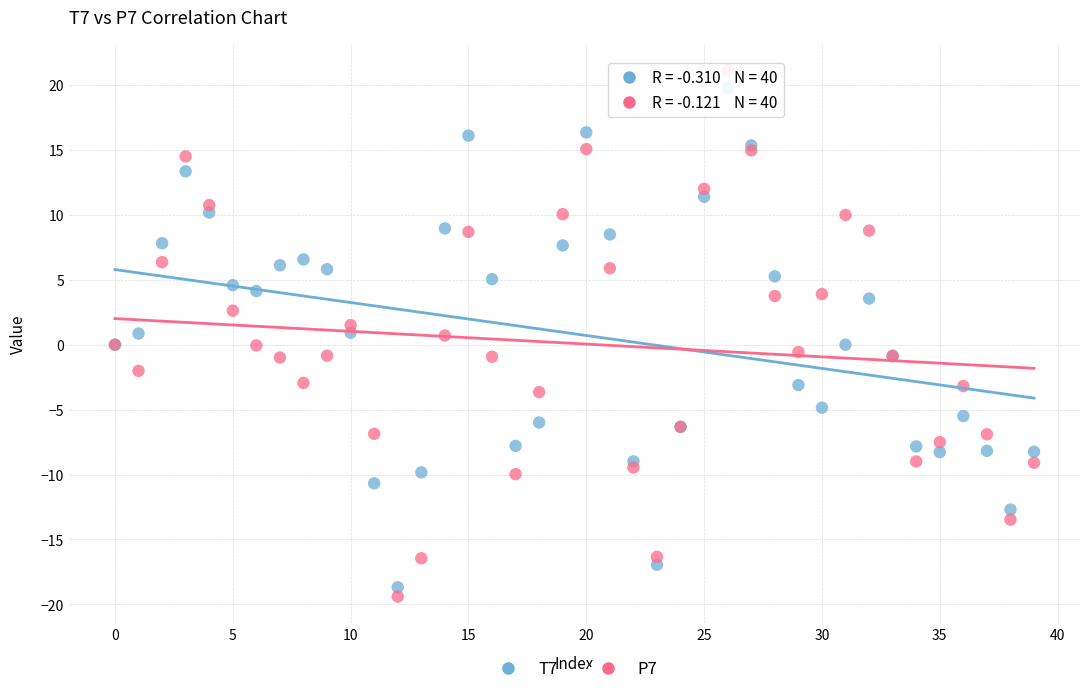

Which series has the widest spread of Y values?

P7